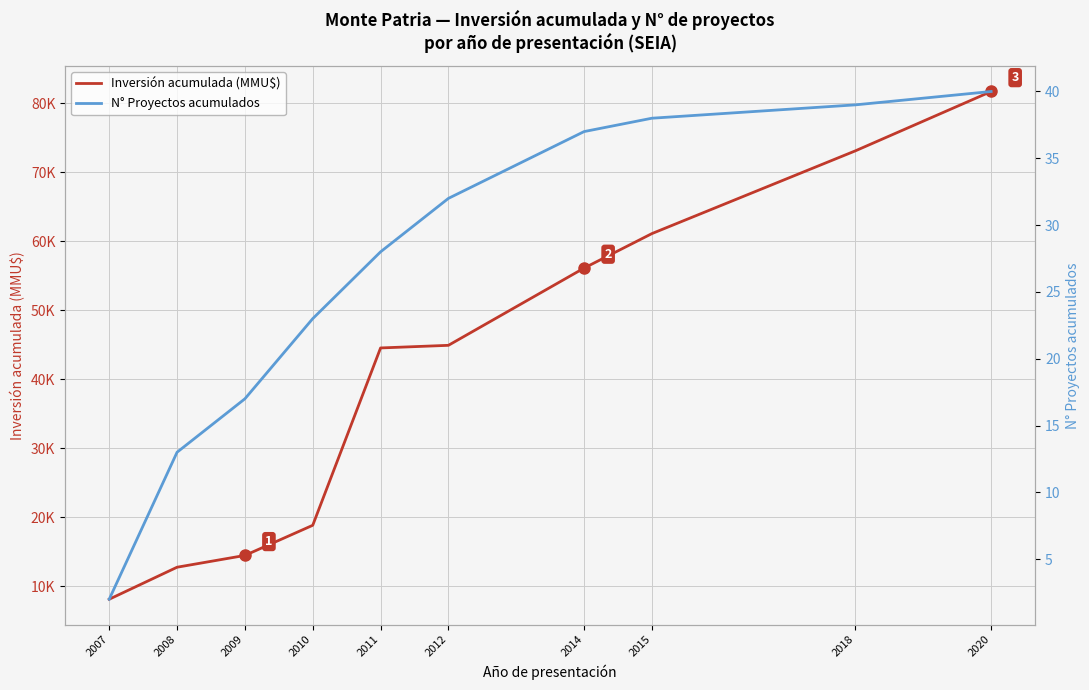

True or false: N° Proyectos acumulados has a value of 17 at 2009.

True